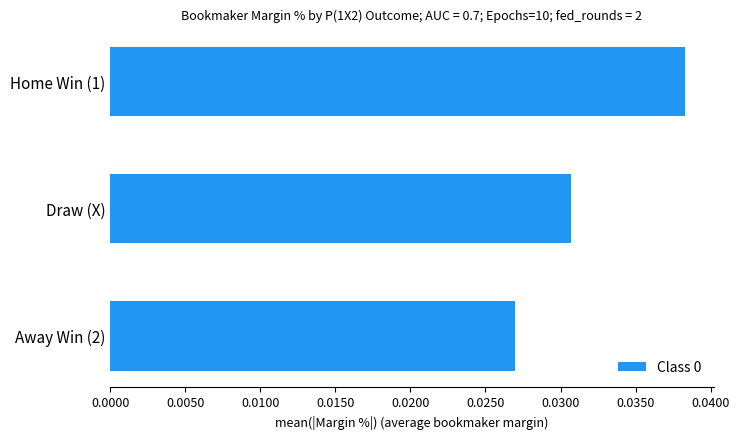

What is the label of the 3rd bar from the bottom?

Home Win (1)